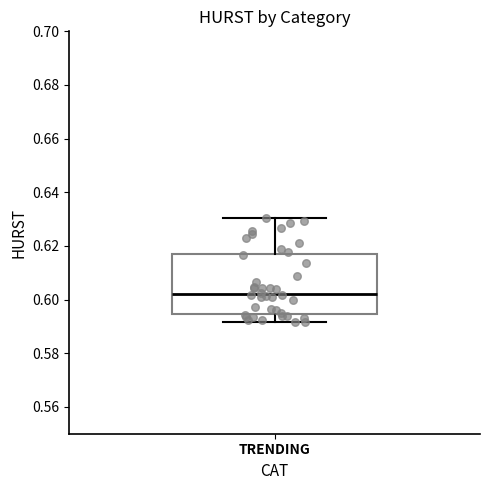

Transcribe this box plot: give where the median line is, the range the box spans, and where the two whiskers end, as read against the y-axis. The values are not printed on the chart, so give them approximately, as read against the axis.

median 0.602, box 0.594 to 0.616, whiskers 0.592 to 0.630